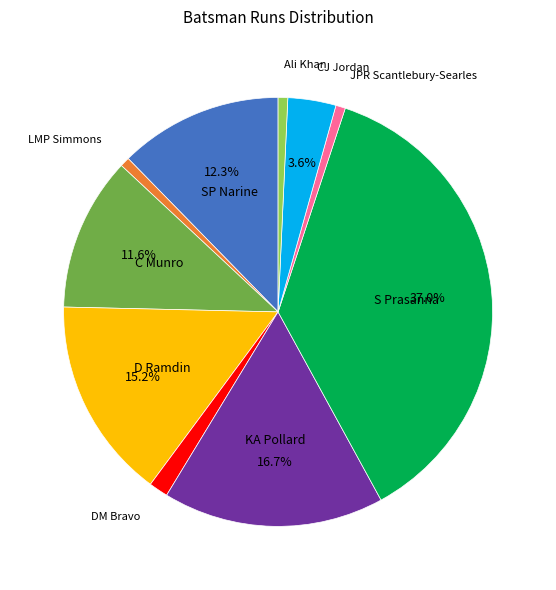

Does any single category account for the majority?

No